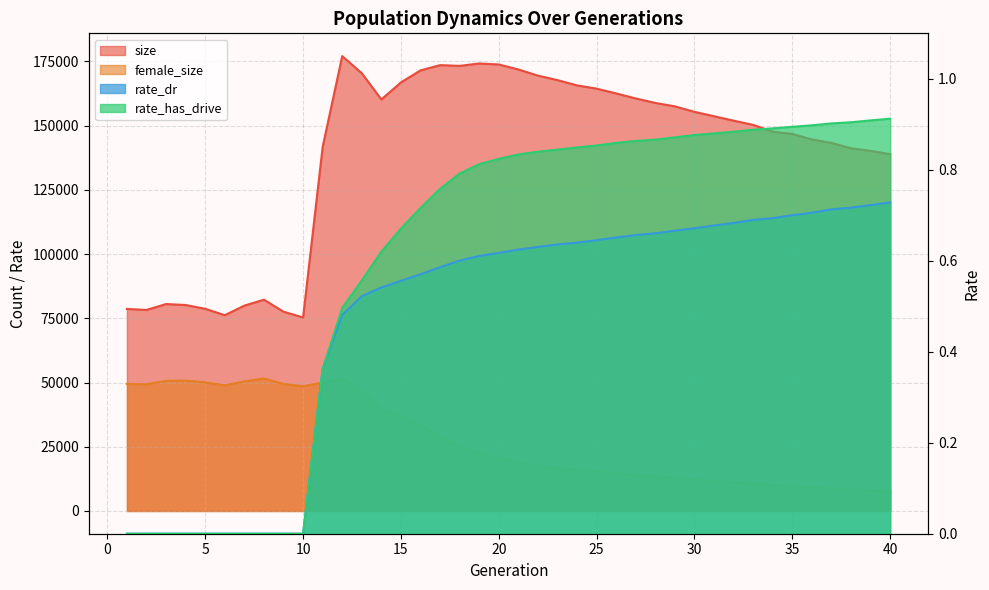

List the labels in order of rate_has_drive value, smallest first.

1, 2, 3, 4, 5, 6, 7, 8, 9, 10, 11, 12, 13, 14, 15, 16, 17, 18, 19, 20, 21, 22, 23, 24, 25, 26, 27, 28, 29, 30, 31, 32, 33, 34, 35, 36, 37, 38, 39, 40